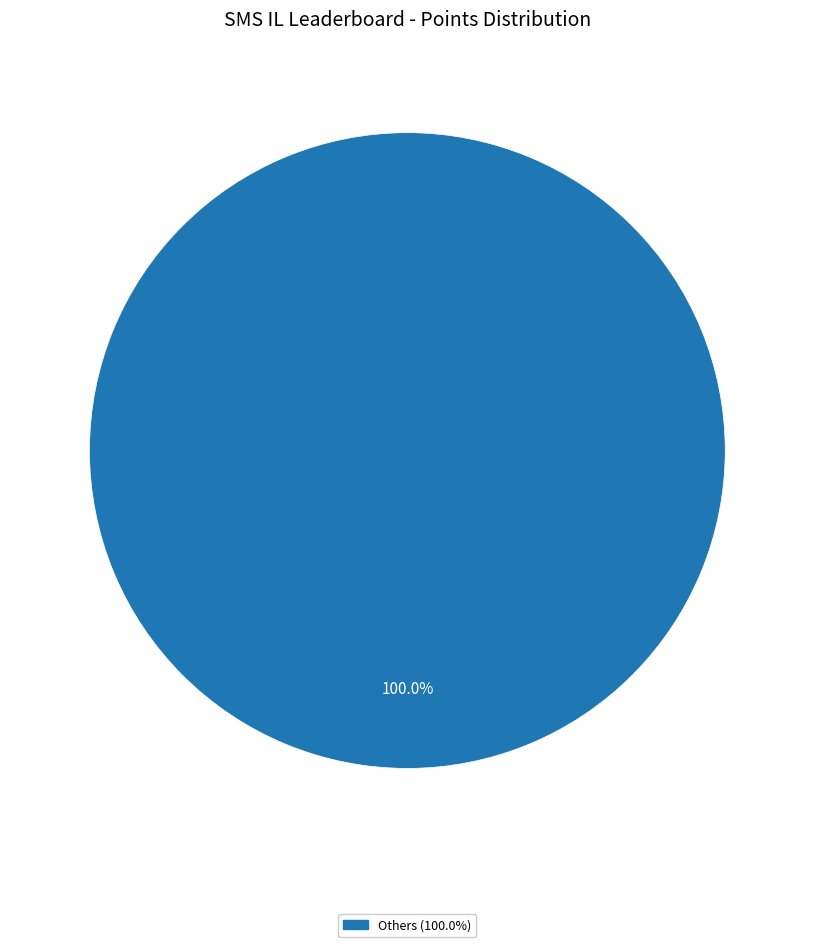

Is there any slice that represents more than half of the pie?

Yes